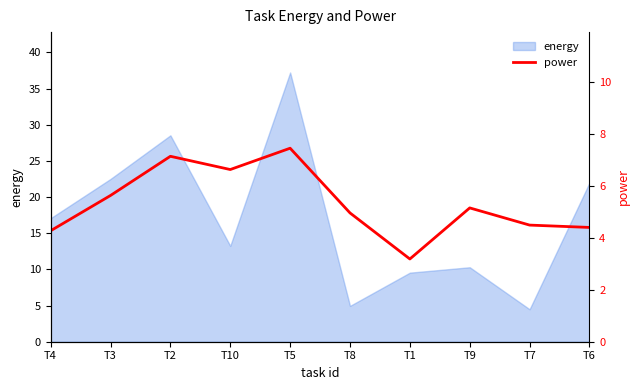

Which category has the highest value in the energy series?

T5